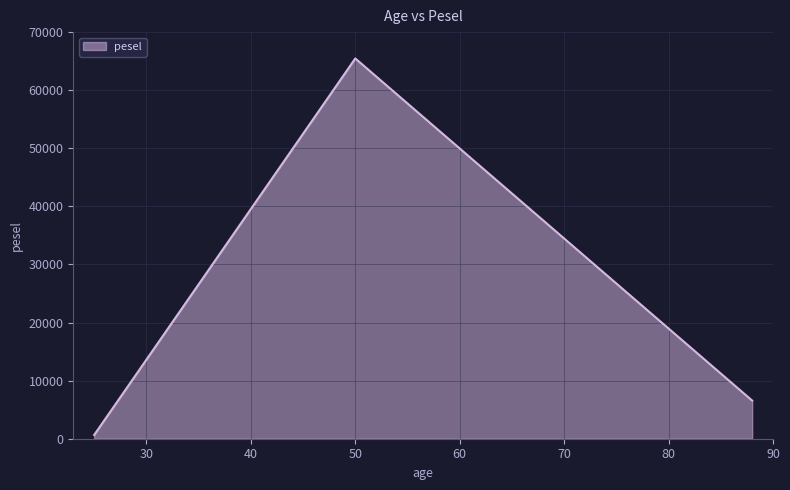

Reading left to right, transcribe all the data shown in this chart.

645	65464	6565